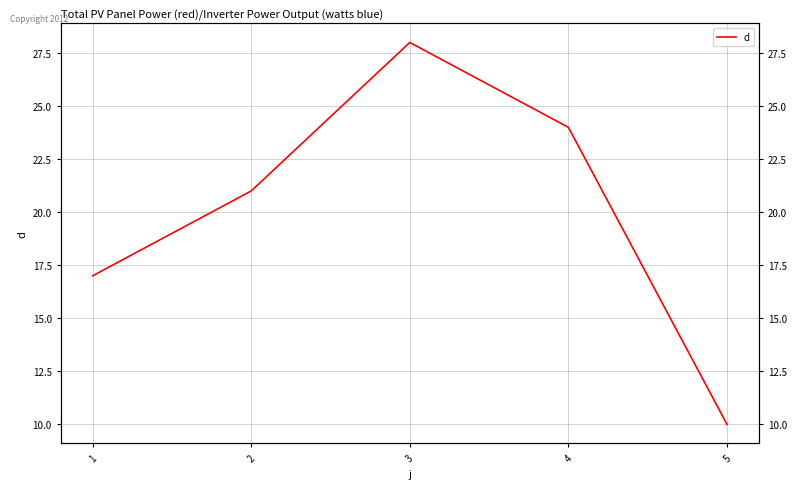

Is this an area chart (filled region under the line)?

No